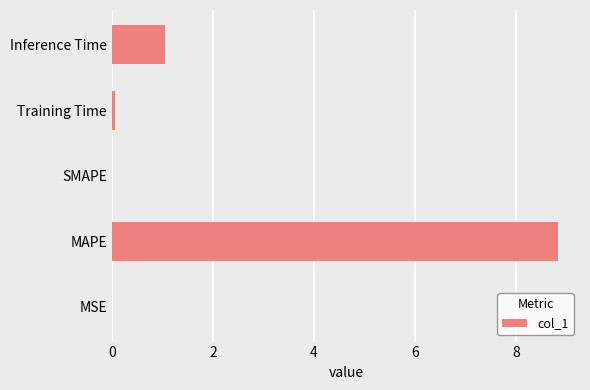

At which category does the chart reach its peak across all series?

MAPE